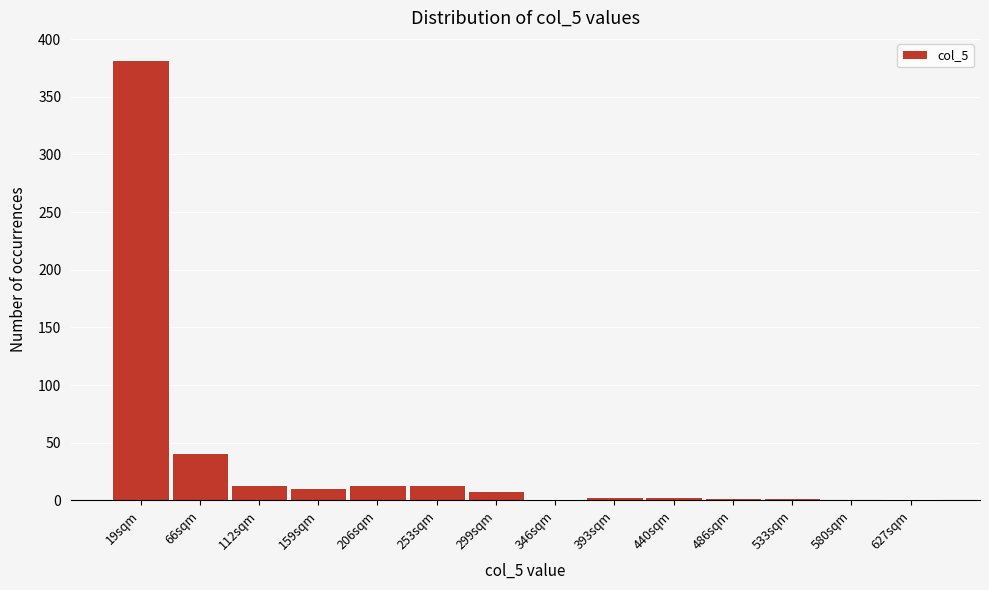

What is the greatest value displayed?

382